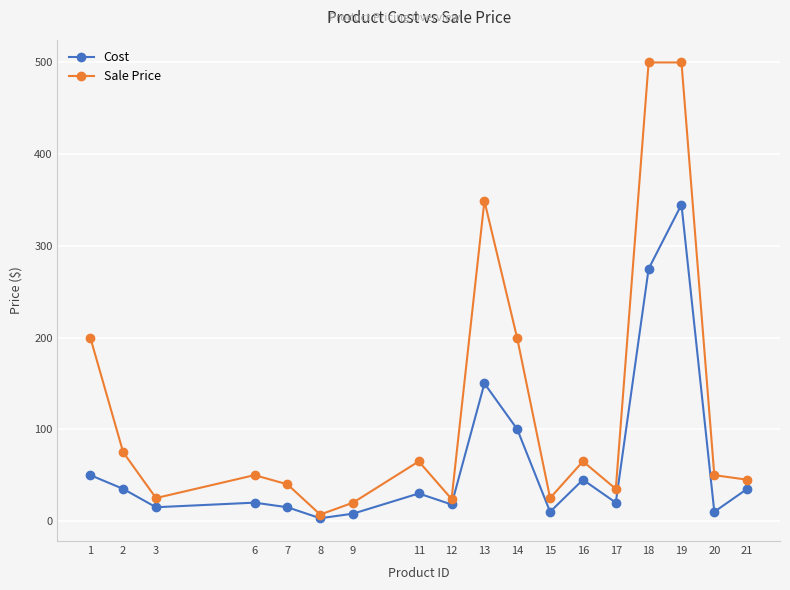

Where does the Cost series first go above 30?

1